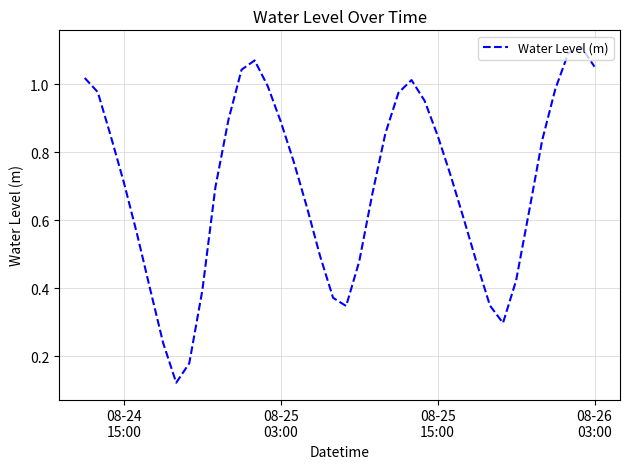

Reading left to right, transcribe all the data shown in this chart.

1.0	1.0	0.8	0.7	0.6	0.4	0.2	0.1	0.2	0.4	0.7	0.9	1.0	1.1	1.0	0.9	0.8	0.6	0.5	0.4	0.3	0.5	0.7	0.9	1.0	1.0	1.0	0.8	0.7	0.6	0.5	0.3	0.3	0.4	0.6	0.8	1.0	1.1	1.1	1.1